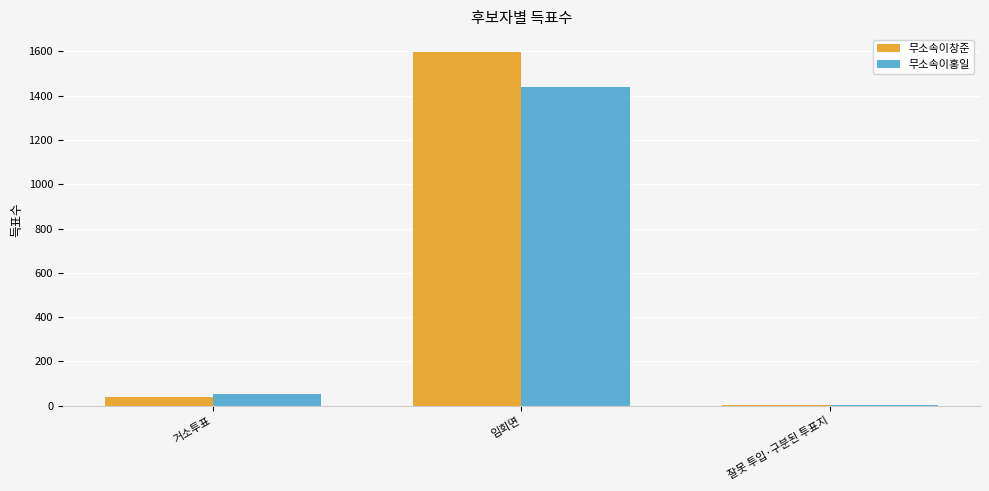

How many groups of bars are there?

3